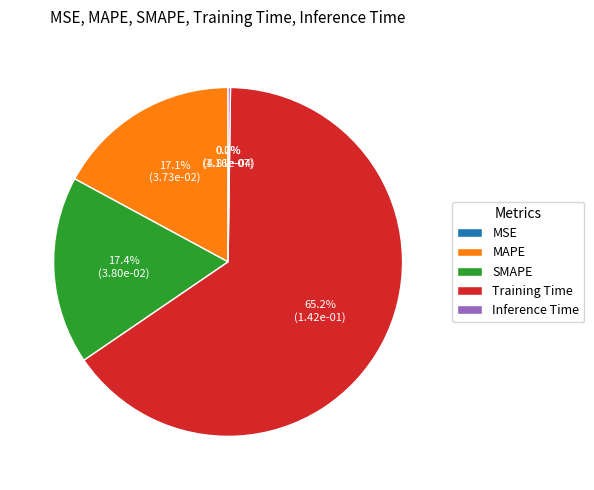

Which slice is the largest?

Training Time